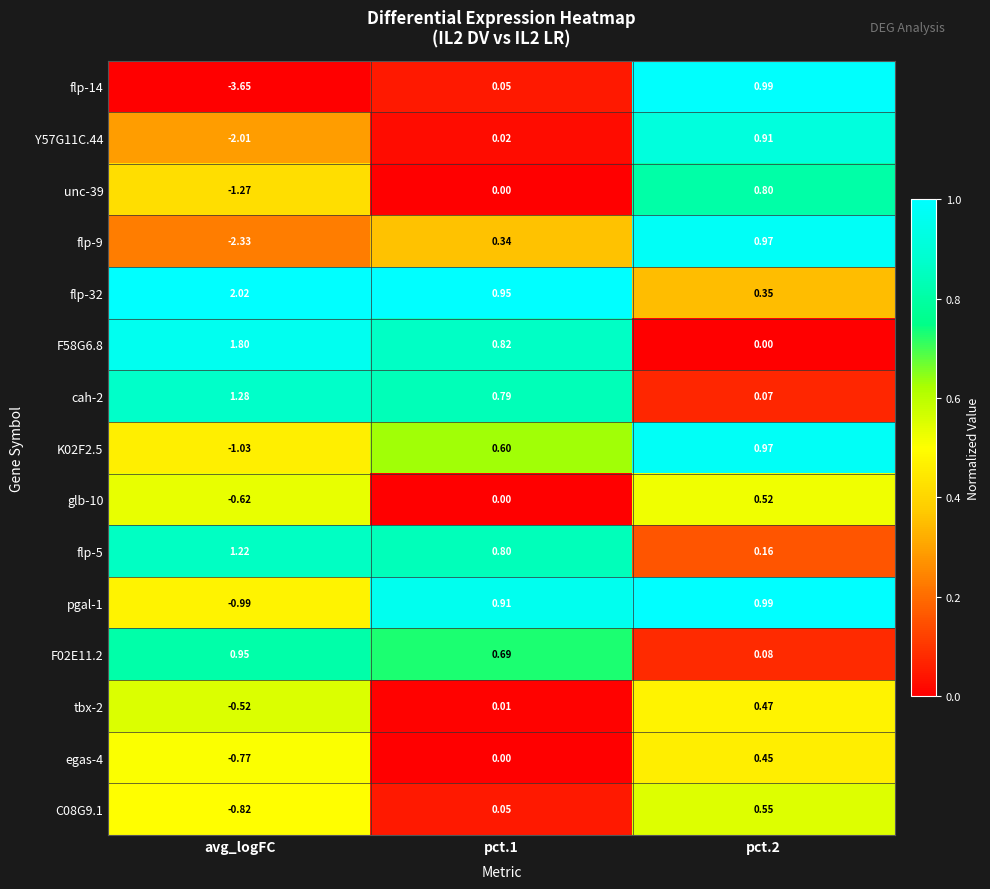

Is the value of K02F2.5 at pct.2 greater than the value of Y57G11C.44 at pct.1?

Yes